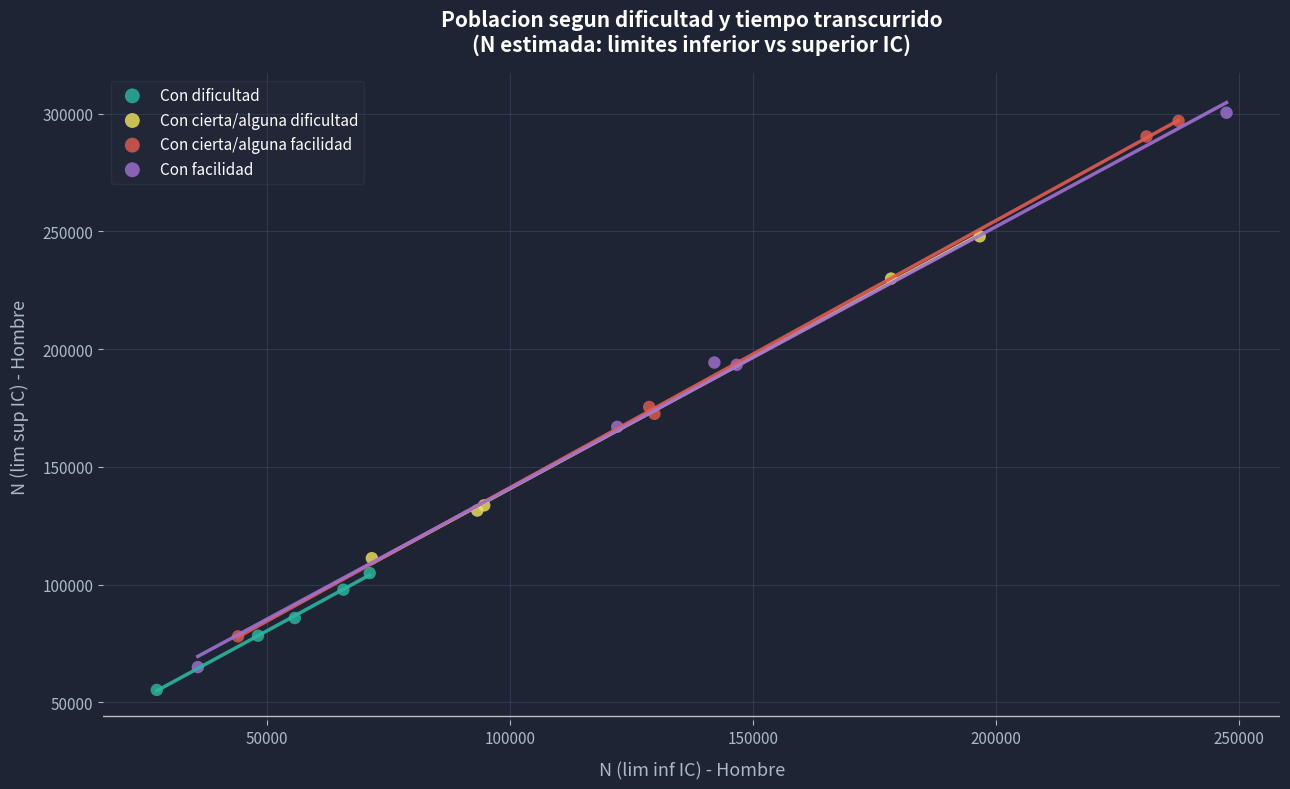

Which series has the largest Y range (max minus min)?

Con facilidad